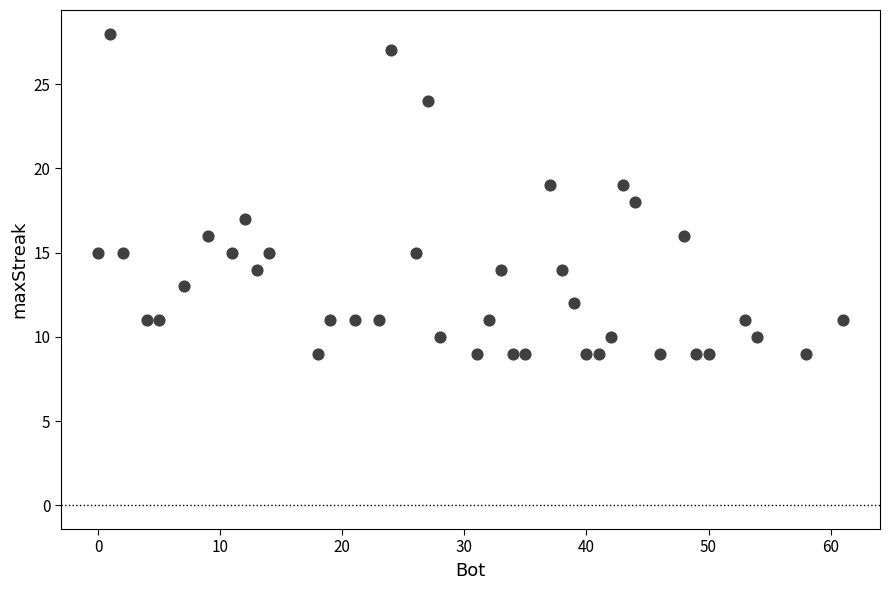

What is the range of Y values (max minus min)?

19